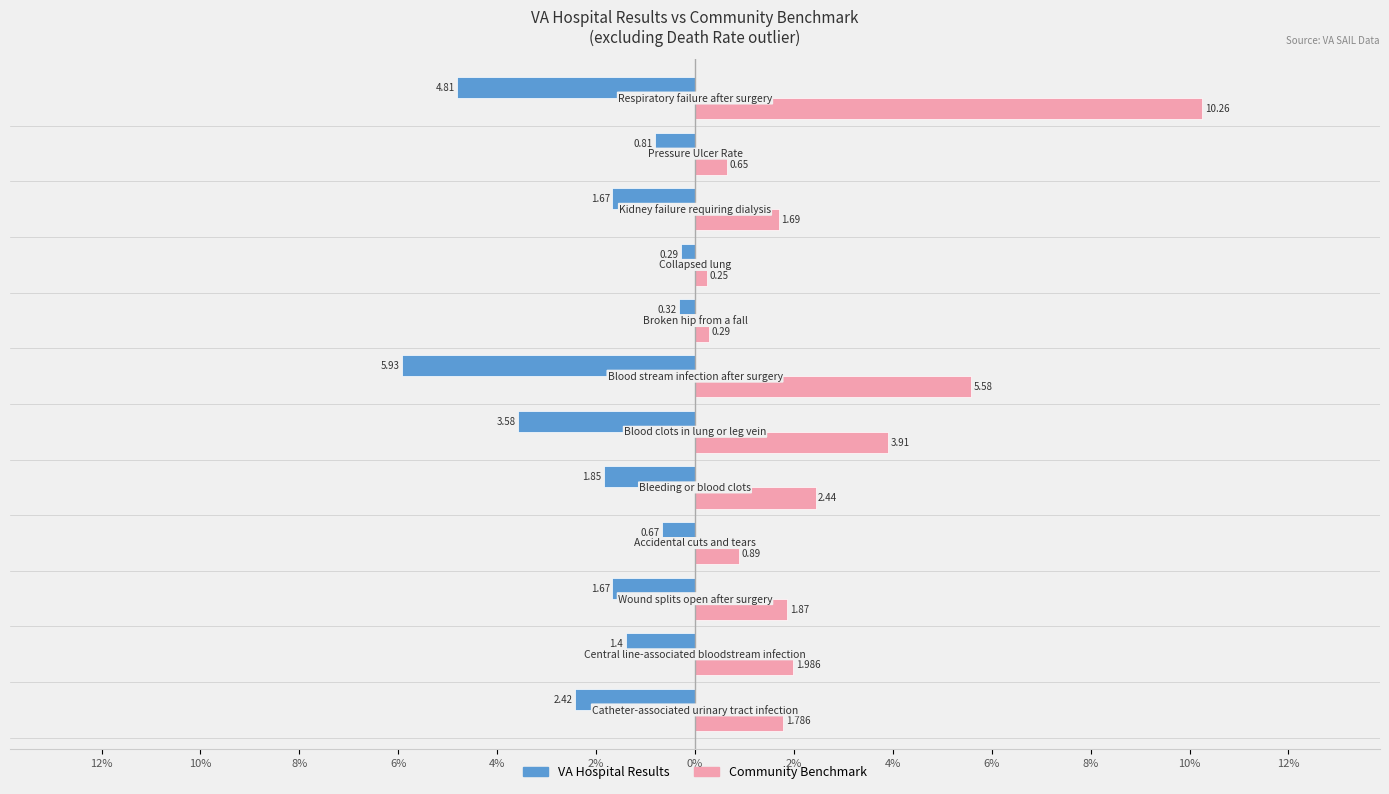

What are all the series names shown in the legend?

VA Hospital Results, Community Benchmark